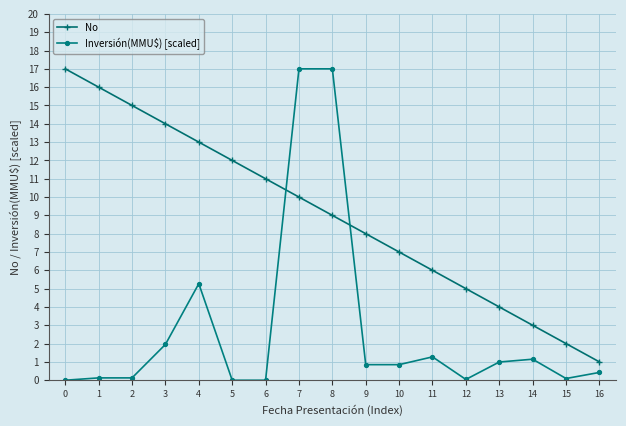

After their last crossing, which series has the higher values: Inversión(MMU$) [scaled] or No?

No